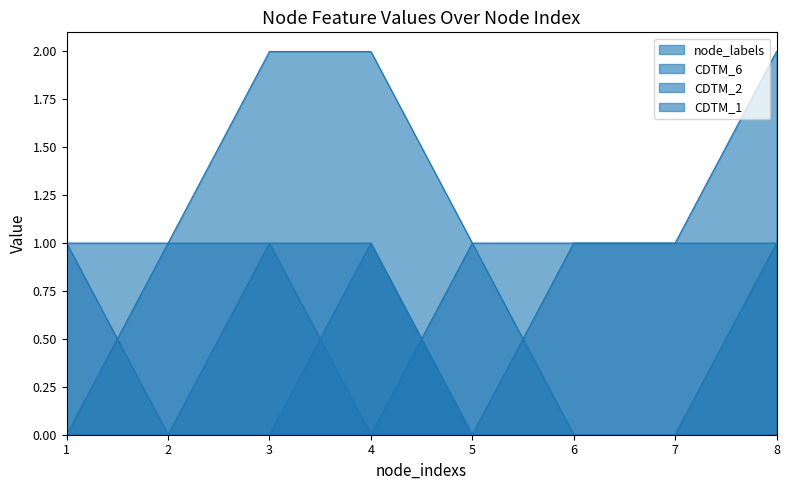

List the labels in order of CDTM_1 value, smallest first.

1, 4, 6, 7, 2, 3, 5, 8